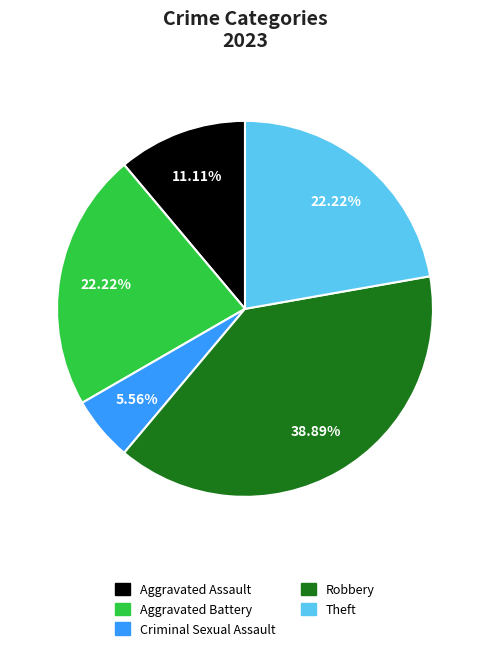

True or false: Aggravated Battery accounts for 22% of the total.

True